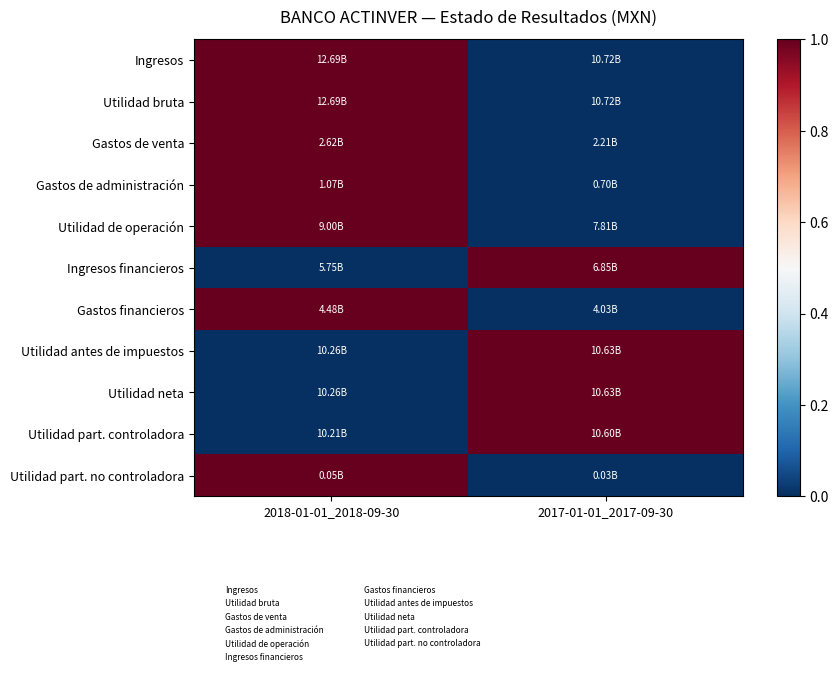

Which series changed the most between 2018-01-01_2018-09-30 and 2017-01-01_2017-09-30?

Ingresos